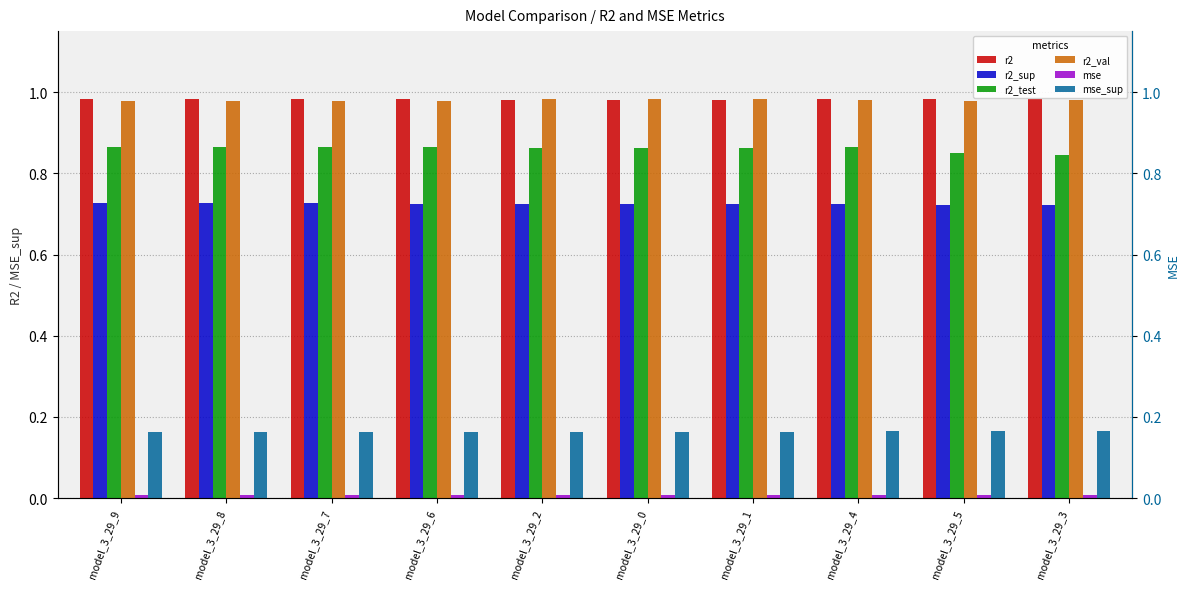

Between model_3_29_8 and model_3_29_9, which is larger?

model_3_29_9